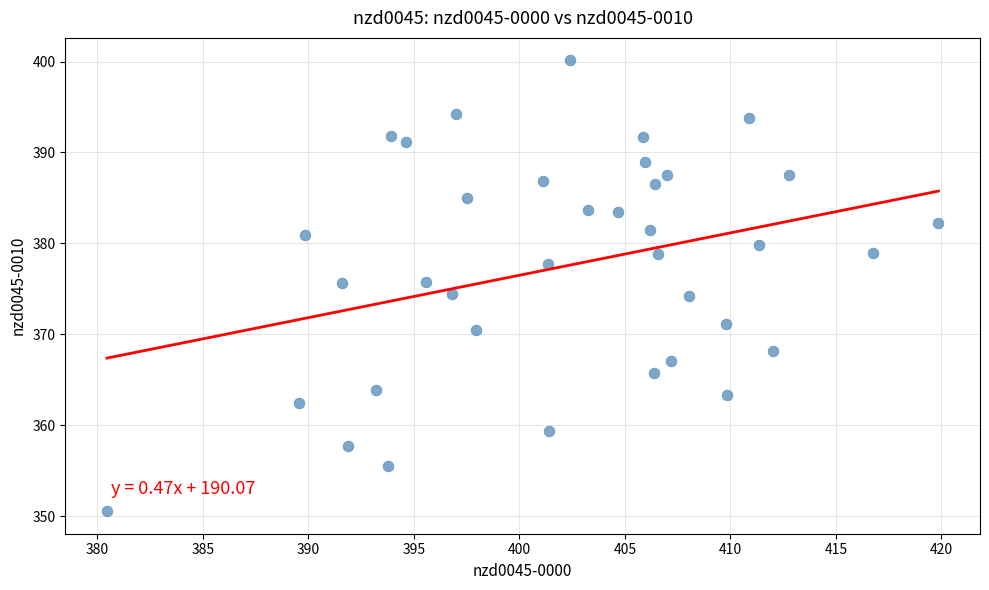

What is the range of X values (max minus min)?

39.4